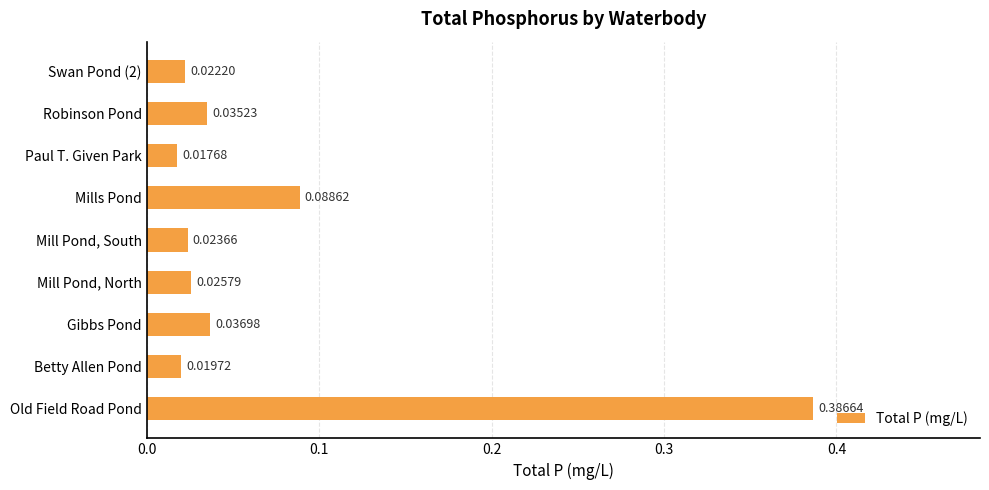

At which label is the value closest to 0?

Paul T. Given Park